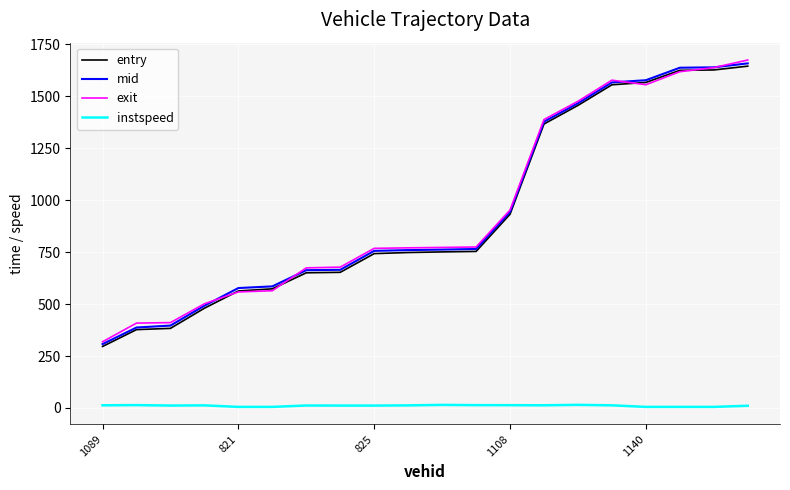

Does the chart have visible grid lines?

Yes